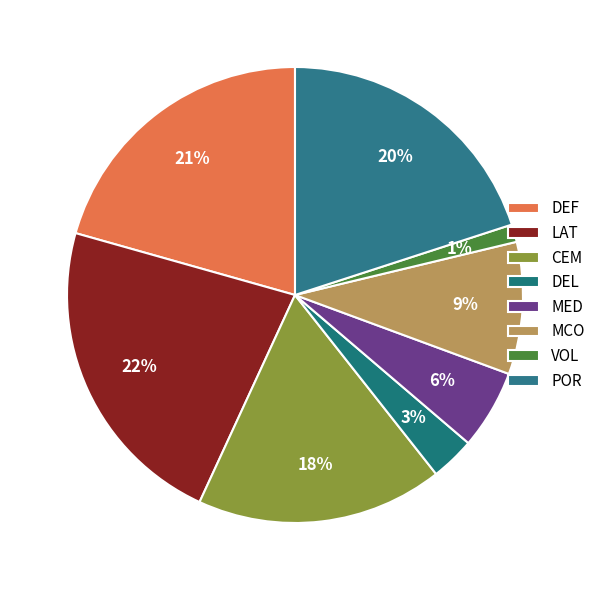

Approximately how many times larger is the value at VOL compared to DEF?

0.1